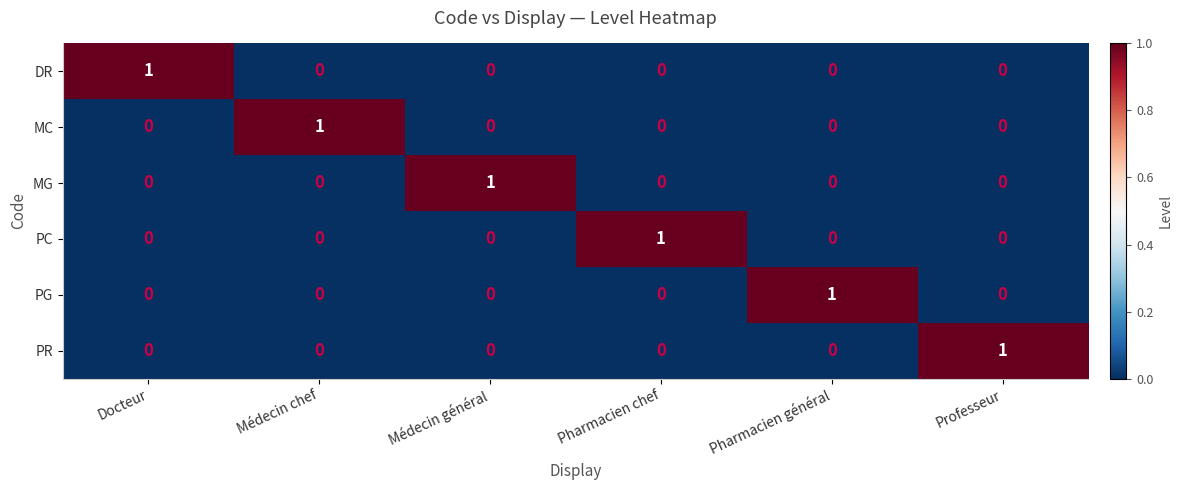

True or false: DR has a value of 0 at Pharmacien général.

True